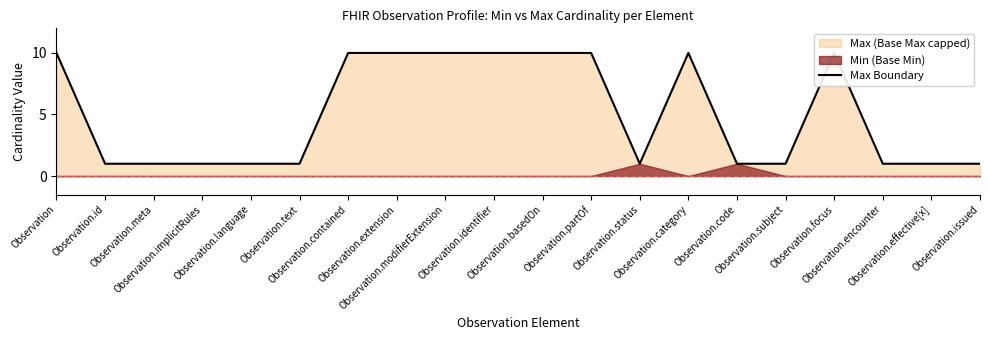

At which category does the chart reach its minimum across all series?

Observation.id